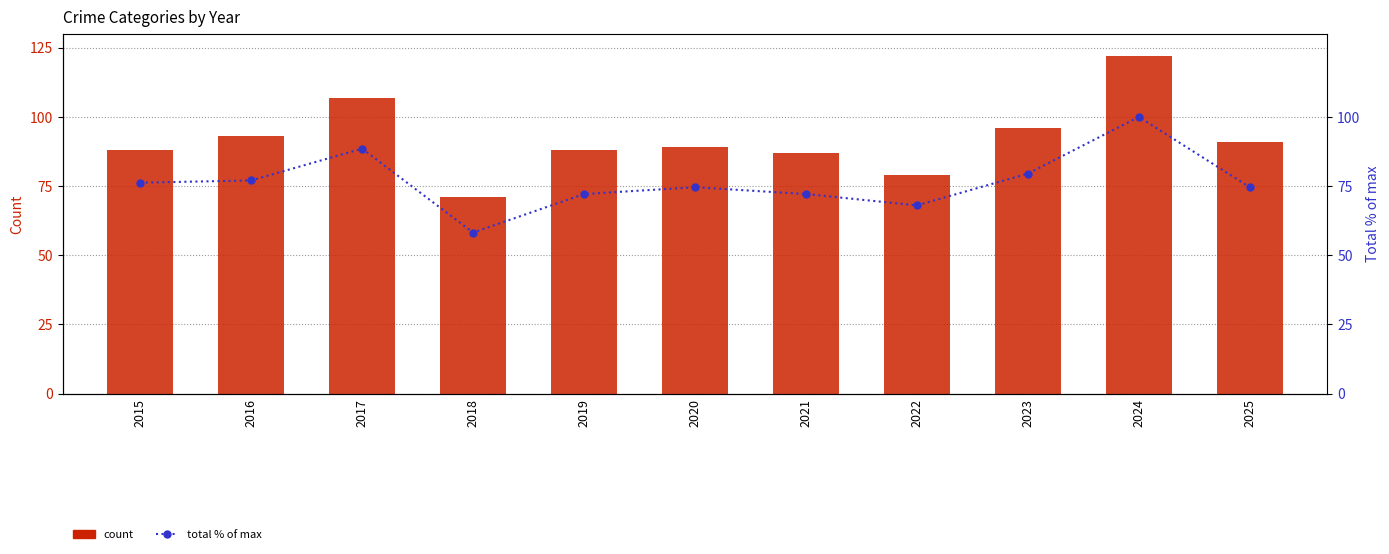

Between 2017 and 2023, which is larger?

2023